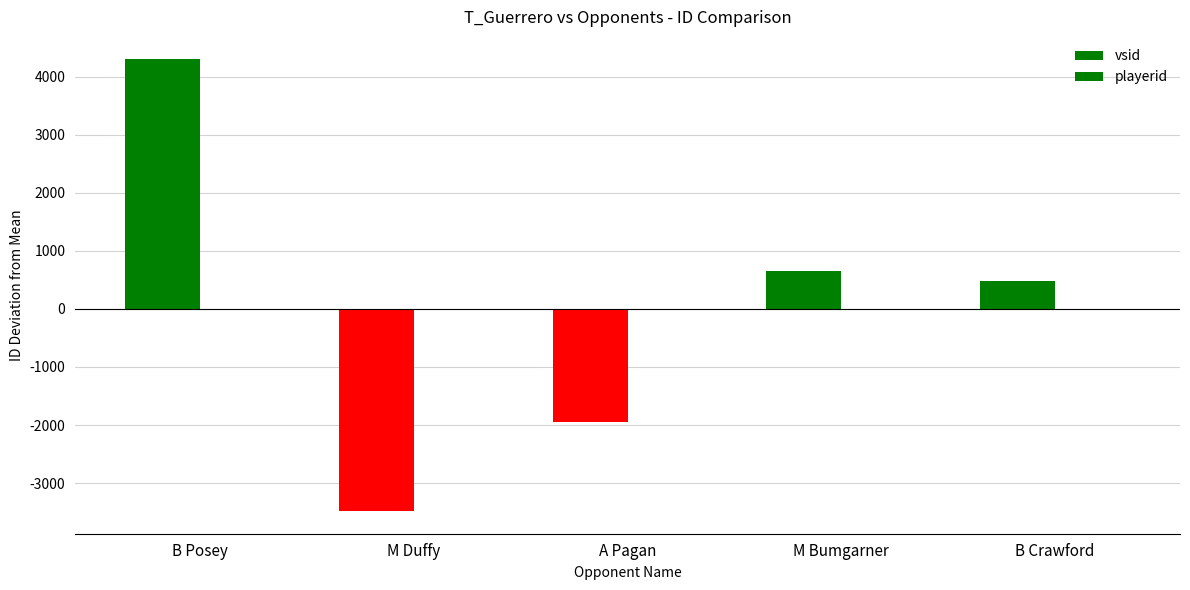

What is the label of the 4th bar from the left?

M Bumgarner